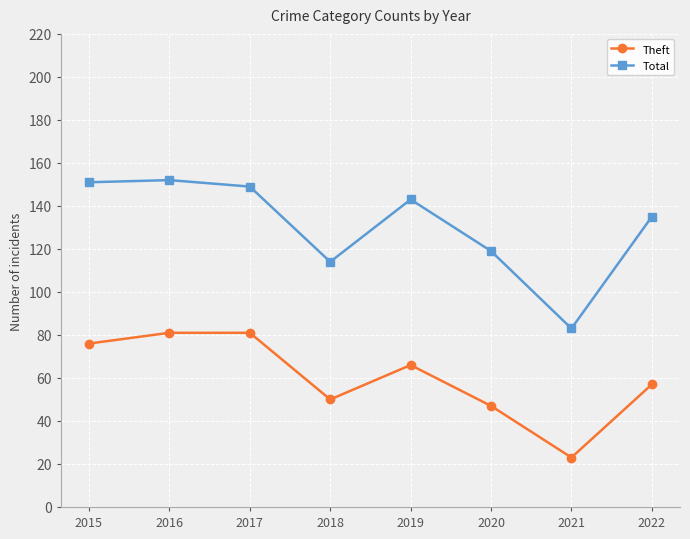

Rank the series by their maximum value, from highest to lowest.

Total, Theft